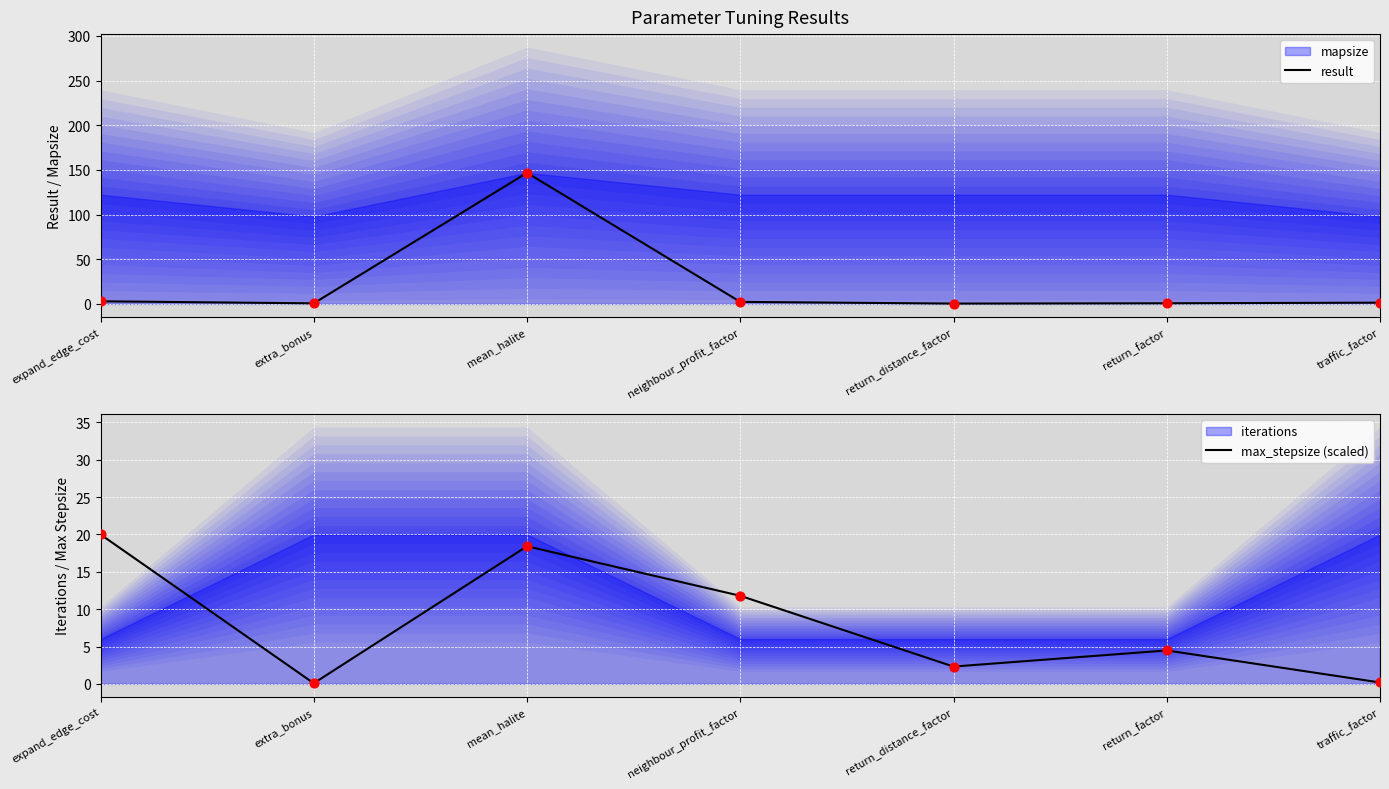

At how many categories does at least one series exceed 69?

1